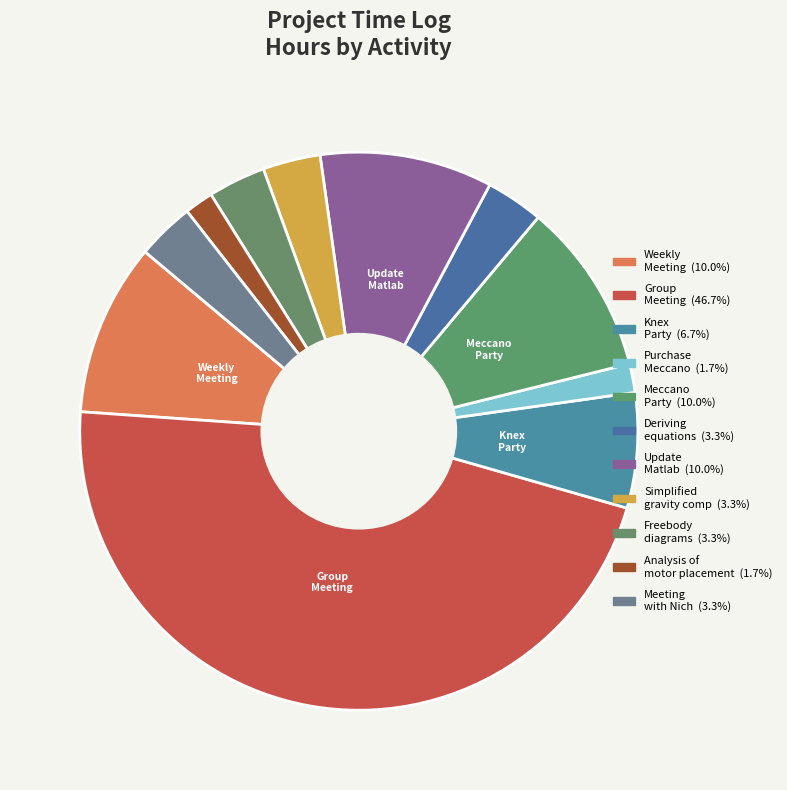

Is there any slice that represents more than half of the pie?

No